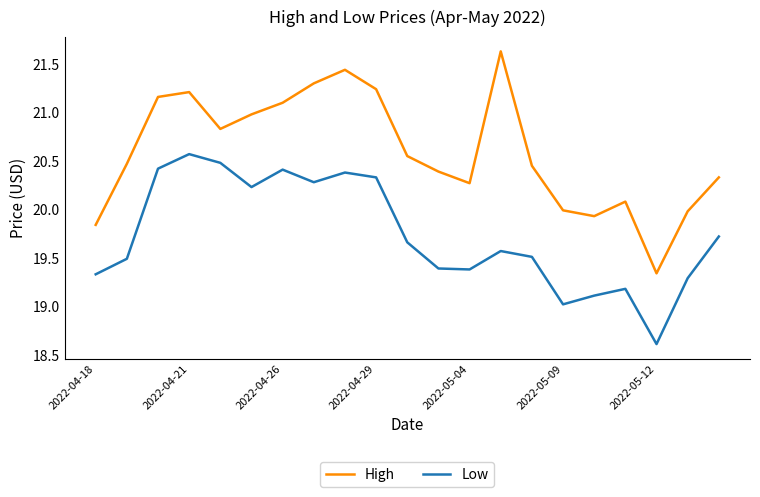

List the series in order of their peak value, highest first.

High, Low